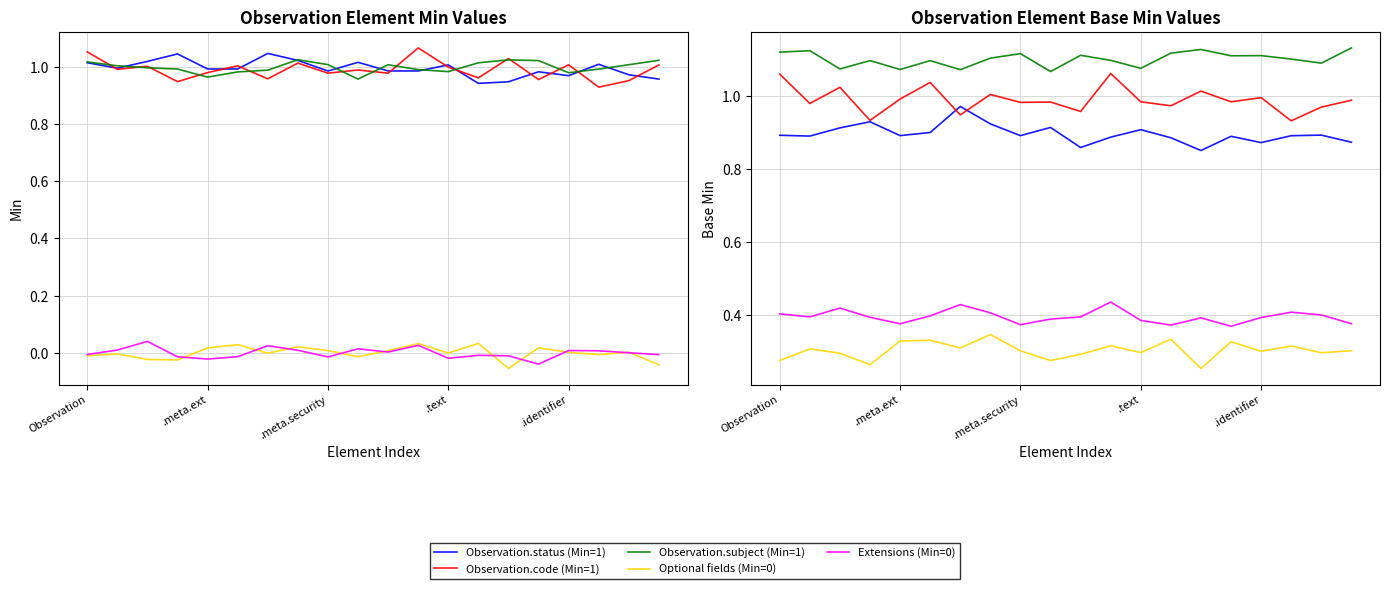

At which category is the sum across all series the highest?

11